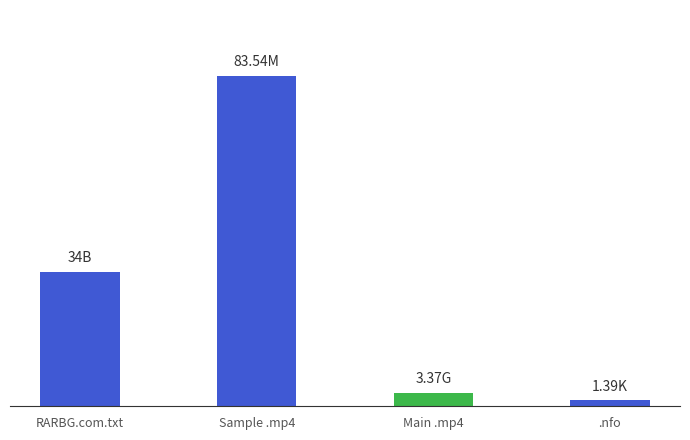

Reading left to right, extract all data points from this chart.

34.0	83.5	3.4	1.4